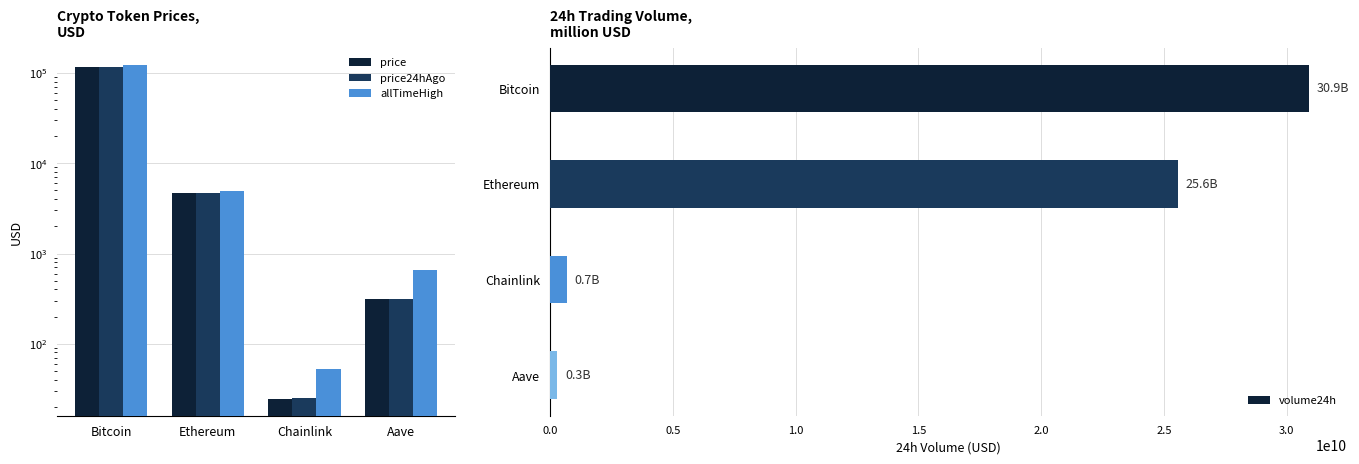

What are all the series names shown in the legend?

price, price24hAgo, allTimeHigh, volume24h